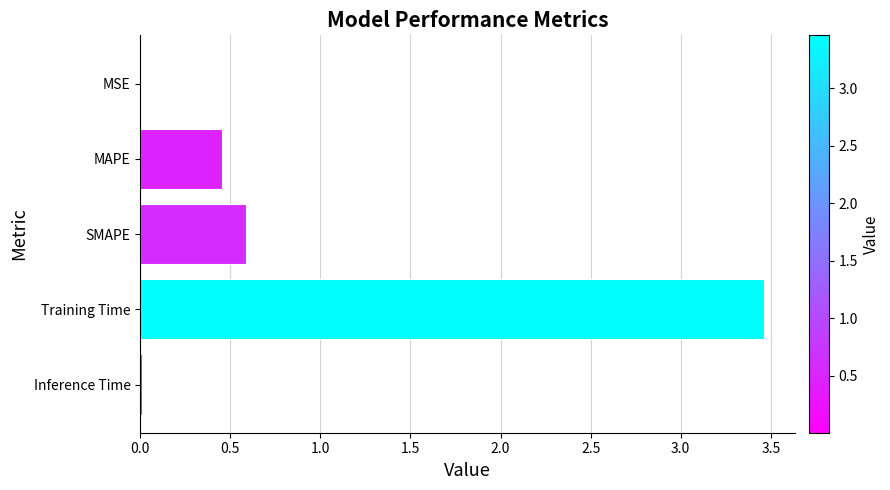

What is the change in value from MAPE to SMAPE?

+0.1